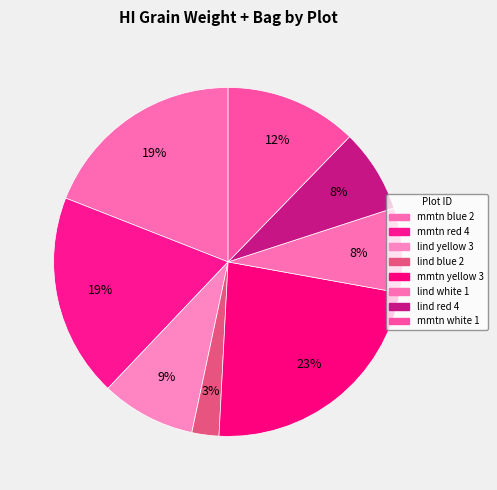

How many segments does this pie chart have?

8